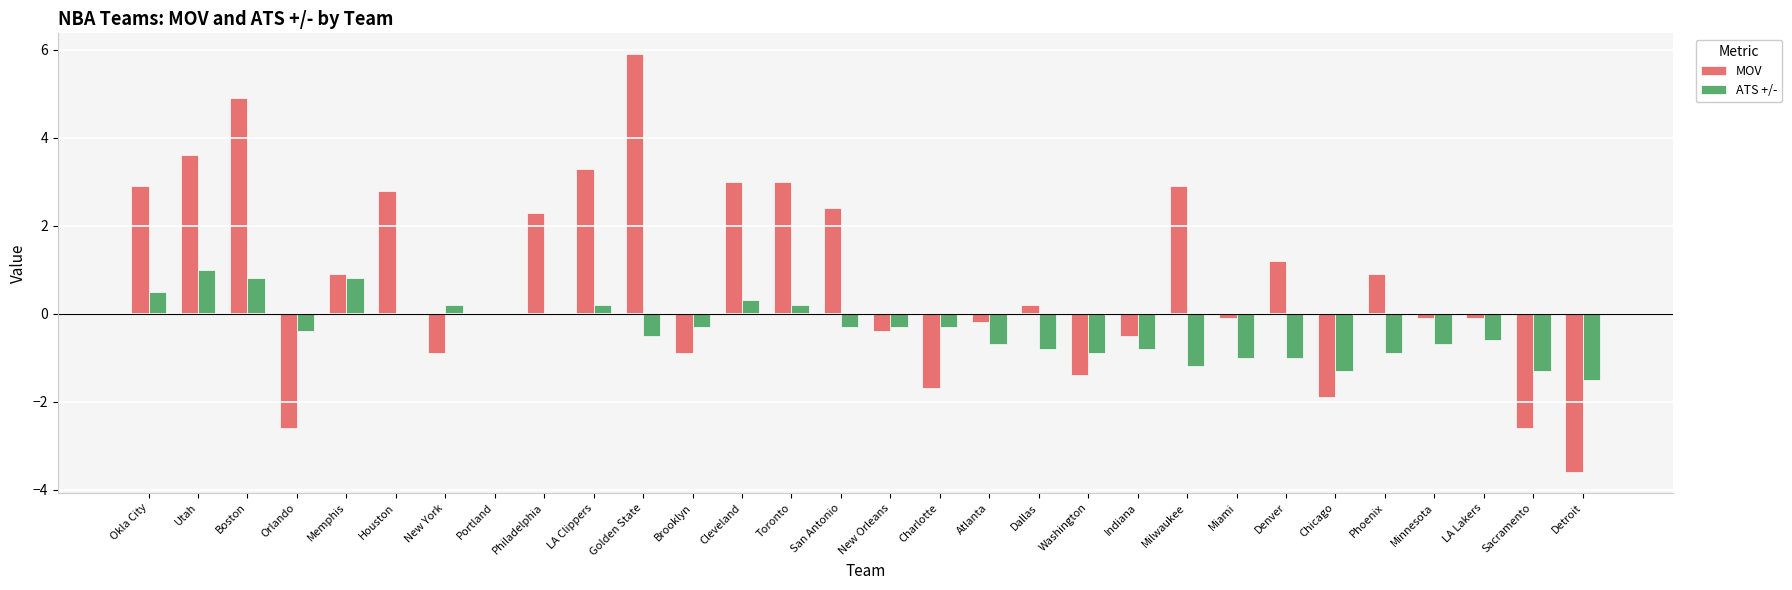

The value of MOV at Washington is -0.3. True or false?

False